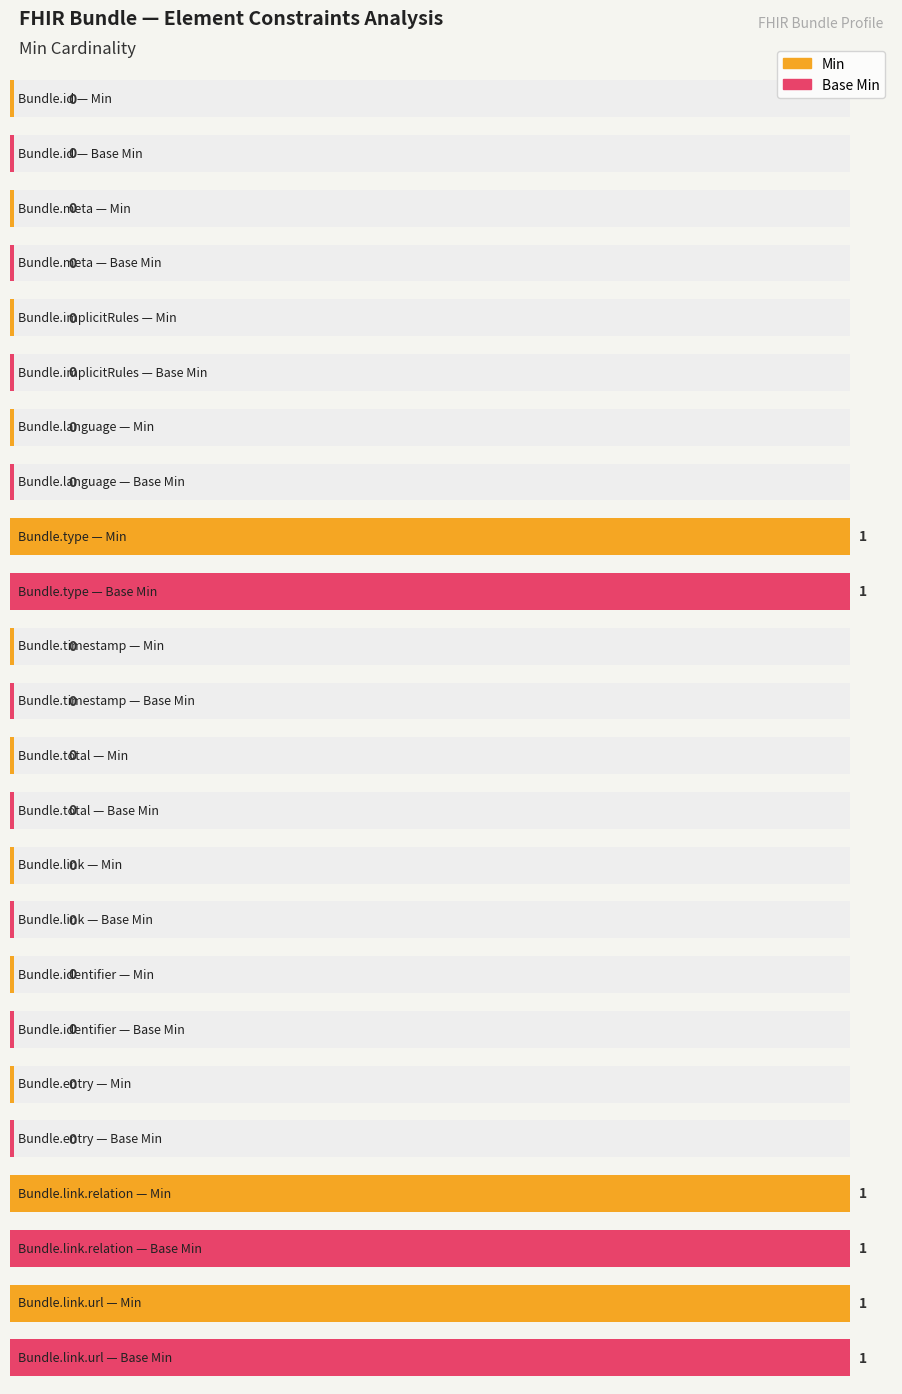

Reading right to left, transcribe all the data shown in this chart.

Min: Bundle.link.url=1	Bundle.link.relation=1	Bundle.entry=0	Bundle.identifier=0	Bundle.link=0	Bundle.total=0	Bundle.timestamp=0	Bundle.type=1	Bundle.language=0	Bundle.implicitRules=0	Bundle.meta=0	Bundle.id=0
Base Min: Bundle.link.url=1	Bundle.link.relation=1	Bundle.entry=0	Bundle.identifier=0	Bundle.link=0	Bundle.total=0	Bundle.timestamp=0	Bundle.type=1	Bundle.language=0	Bundle.implicitRules=0	Bundle.meta=0	Bundle.id=0